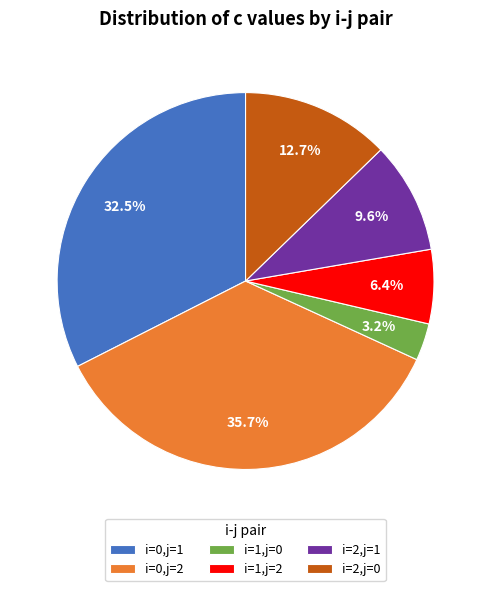

Count the number of slices in the pie.

6